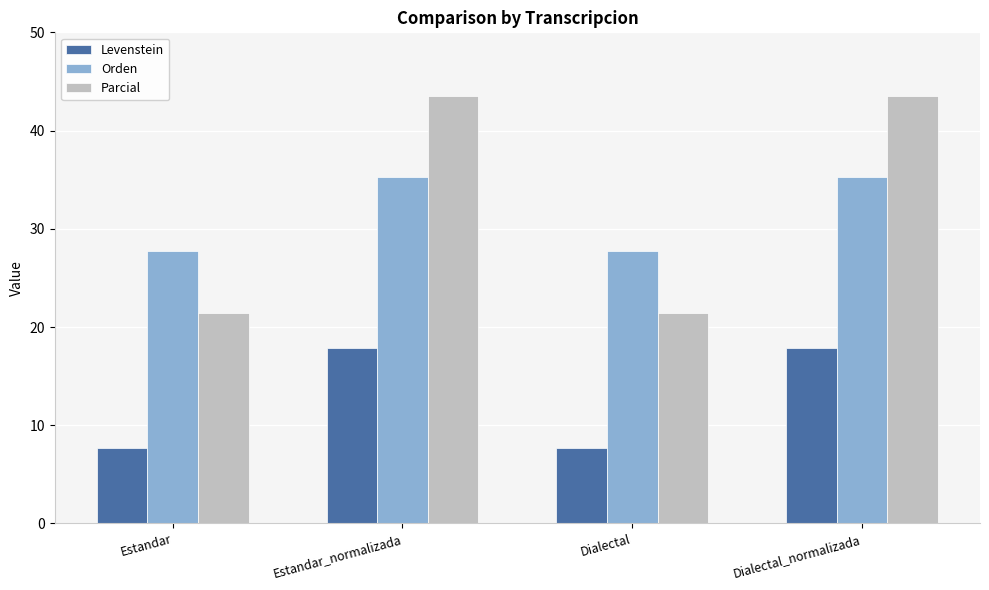

What is the sum of all Levenstein values?

51.1